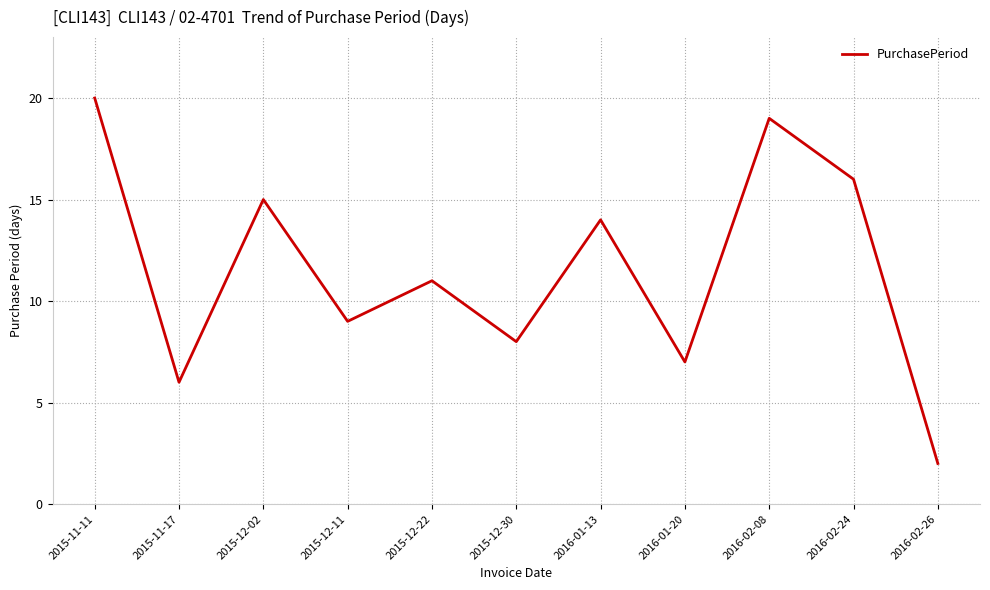

Reading left to right, extract all data points from this chart.

20	6	15	9	11	8	14	7	19	16	2